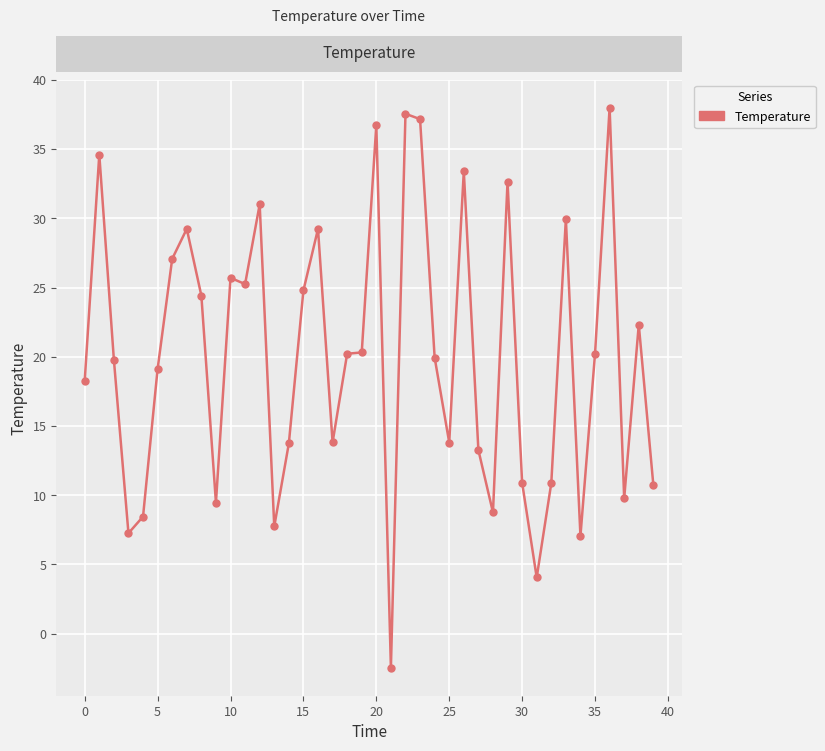

What is the value of the 39th point from the left?

22.3